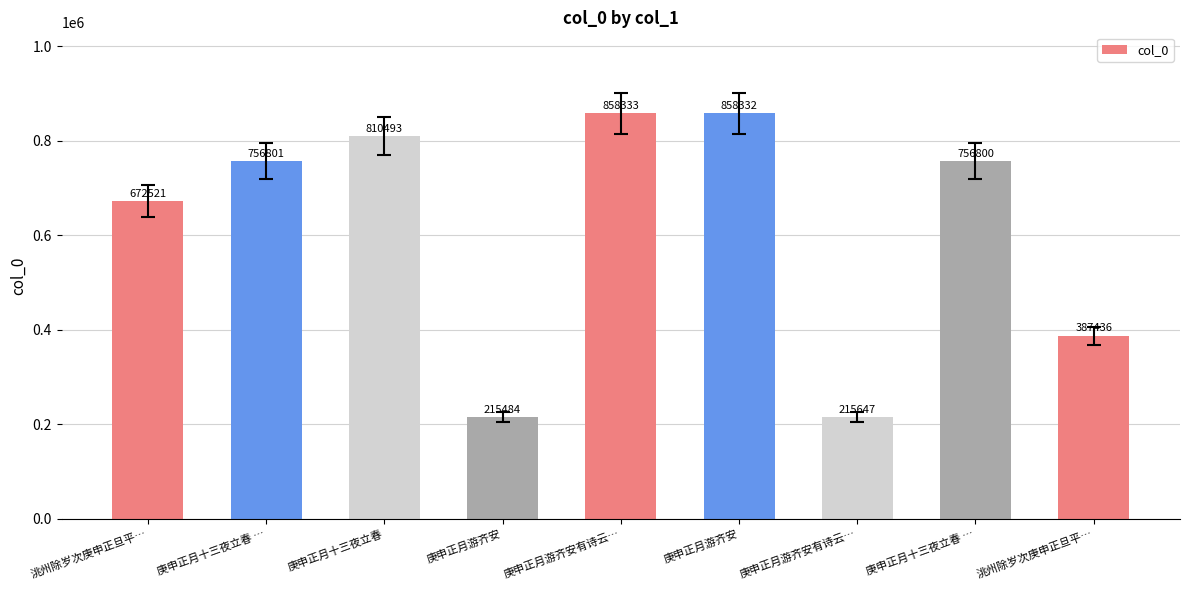

Count the number of data series in this chart.

1